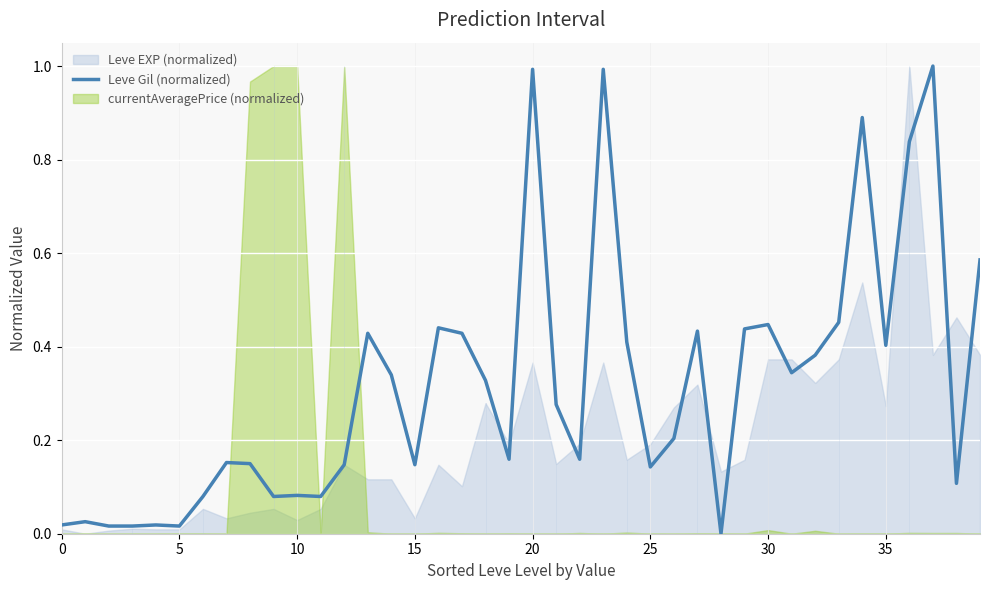

Reading left to right, extract all data points from this chart.

0.0	0.0	0.0	0.0	0.0	0.0	0.1	0.2	0.1	0.1	0.1	0.1	0.1	0.4	0.3	0.1	0.4	0.4	0.3	0.2	1.0	0.3	0.2	1.0	0.4	0.1	0.2	0.4	0.0	0.4	0.4	0.3	0.4	0.5	0.9	0.4	0.8	1.0	0.1	0.6